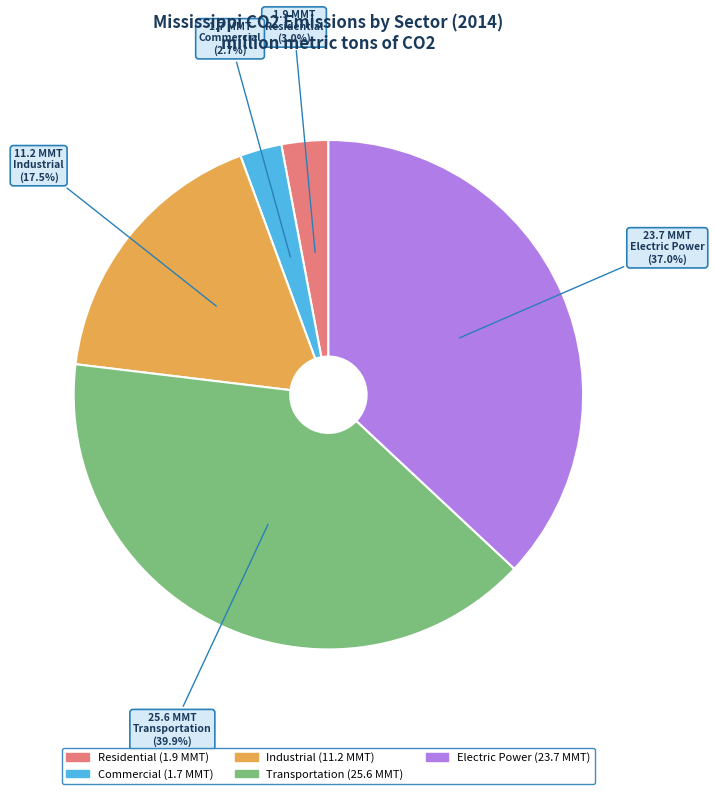

How many segments does this pie chart have?

5